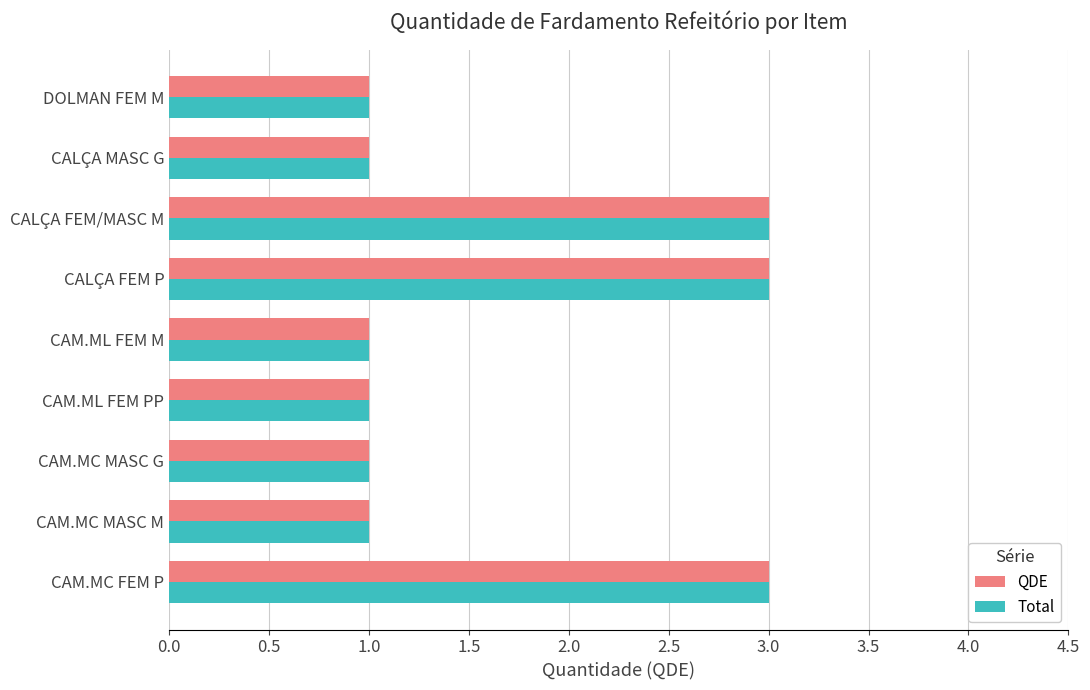

What is the maximum value for Total?

3